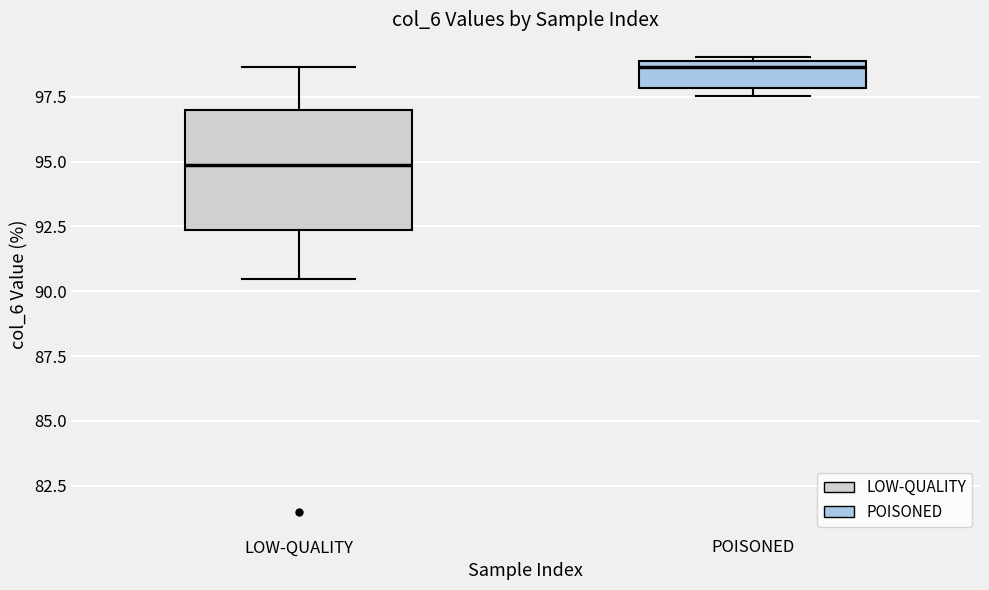

Comparing the boxes themselves (not the whiskers), which one is the tallest?

LOW-QUALITY